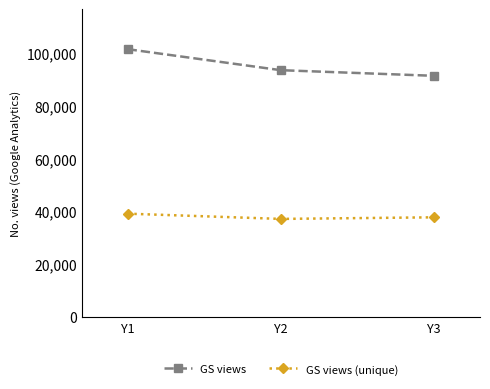

Reading left to right, list all the values displayed in this chart.

GS views: Y1=101538.8	Y2=93561.9	Y3=91428.6
GS views (unique): Y1=39106.9	Y2=37119.5	Y3=37722.3